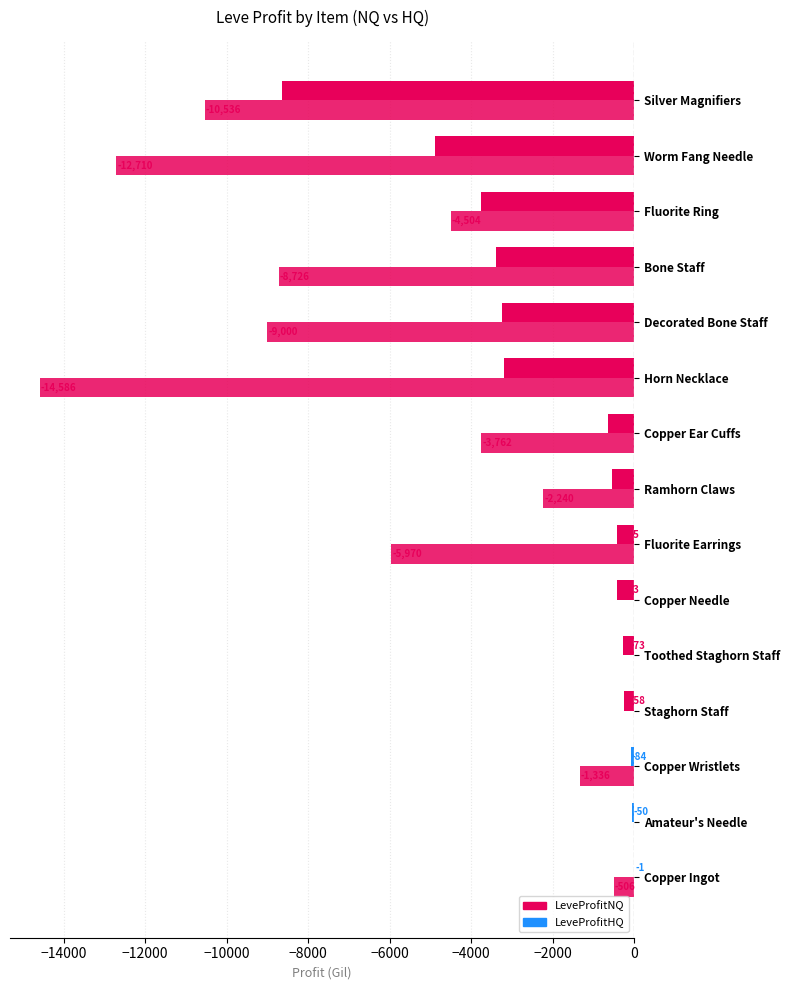

Count the number of data series in this chart.

2